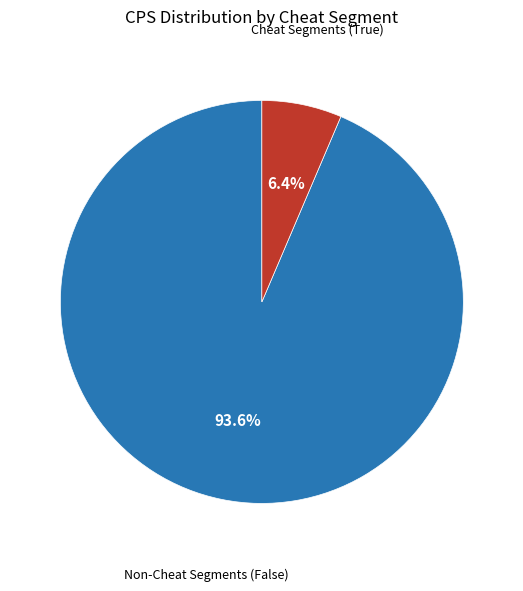

Is there a majority slice in this chart?

Yes